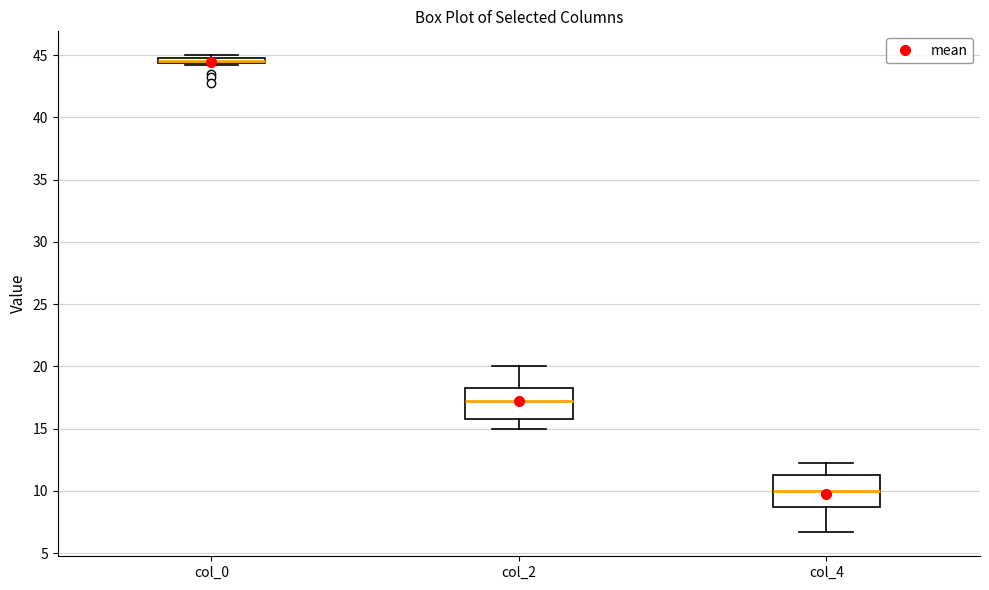

Where is the upper edge of the box for col_2 on the y-axis? The values are not printed on the chart, so give them approximately, as read against the axis.

18.5